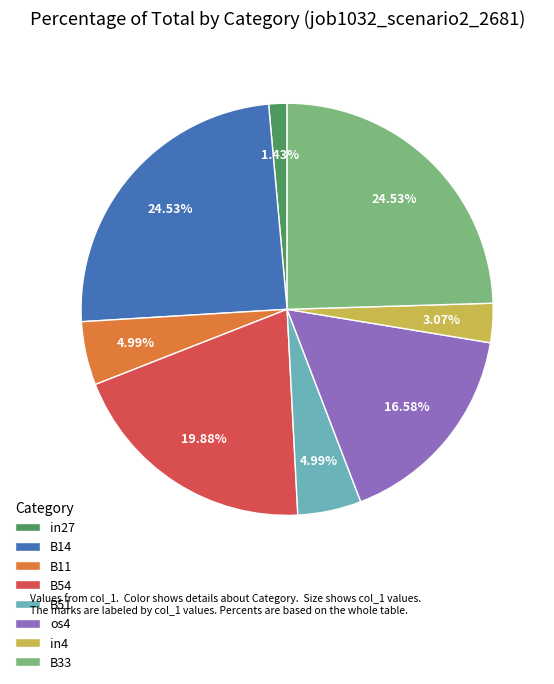

The B11 slice represents 5% of the pie. True or false?

True